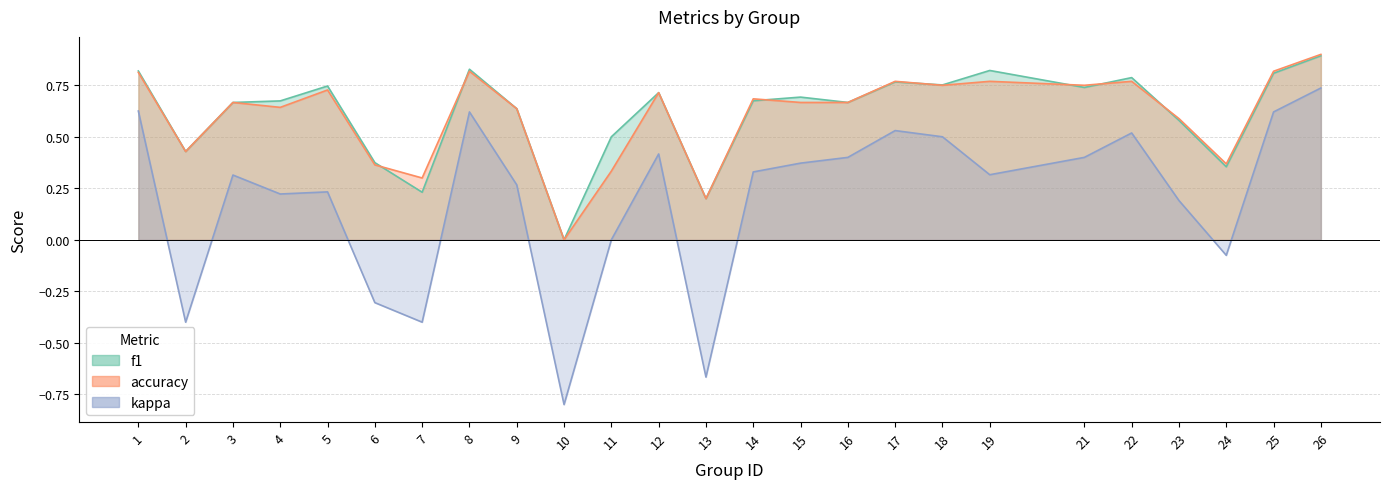

What is the value of the f1 point at the 4th from the left?

0.7